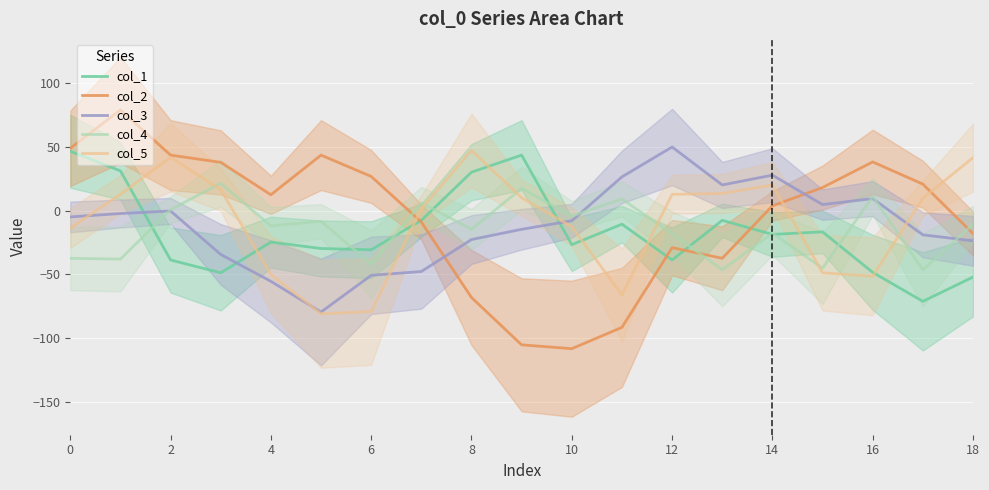

Is this an area chart (filled region under the line)?

No